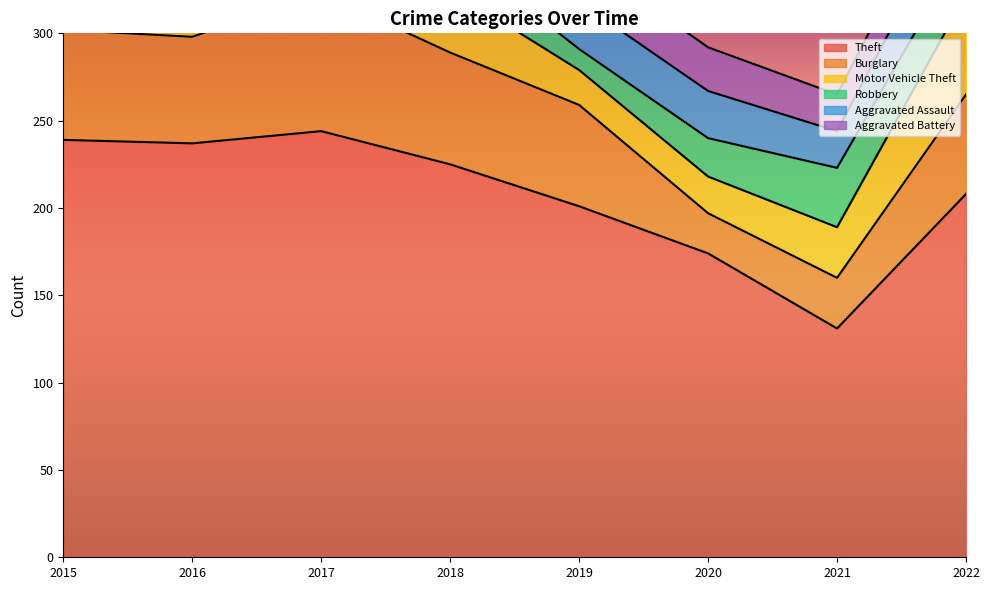

What is the smallest value displayed?

12